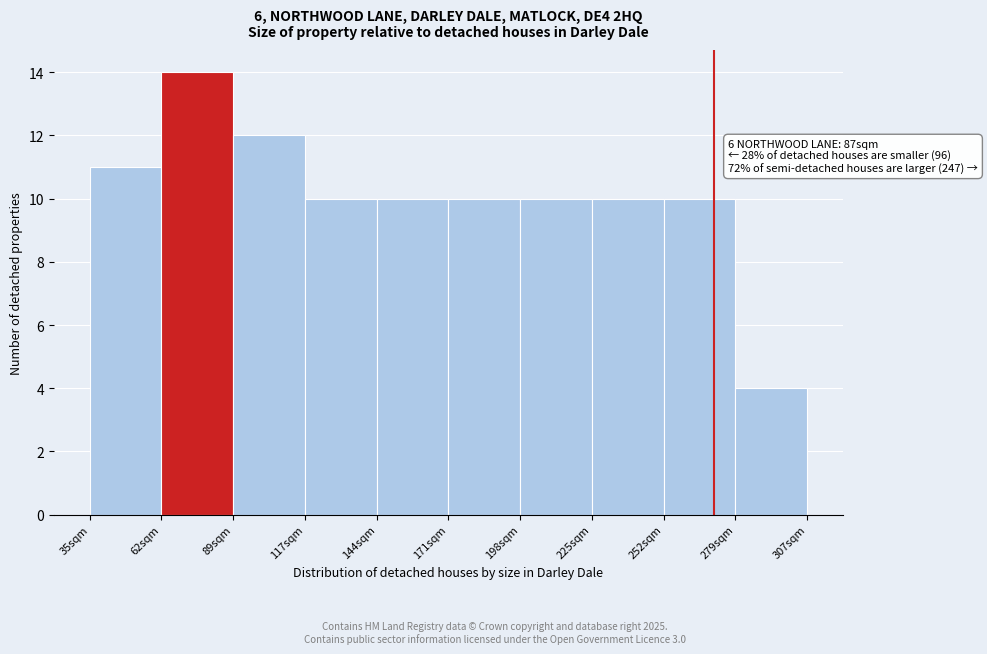

Reading right to left, transcribe all the data shown in this chart.

4	10	10	10	10	10	10	12	14	11